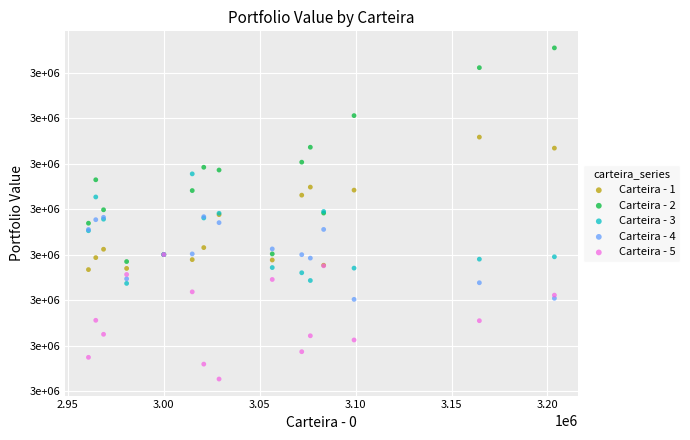

What are all the series names shown in the legend?

Carteira - 1, Carteira - 2, Carteira - 3, Carteira - 4, Carteira - 5